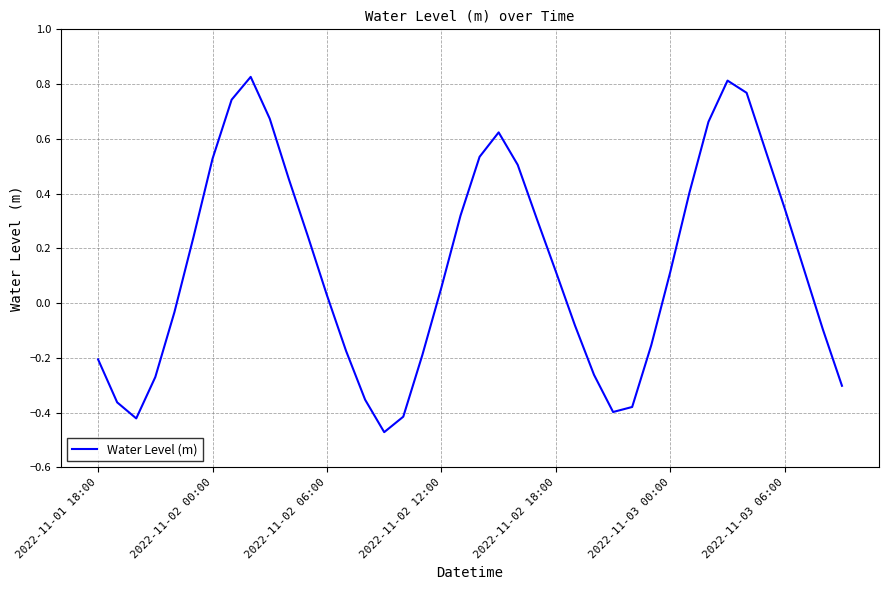

The value at 2022-11-02 00:00 is 0.2. True or false?

False